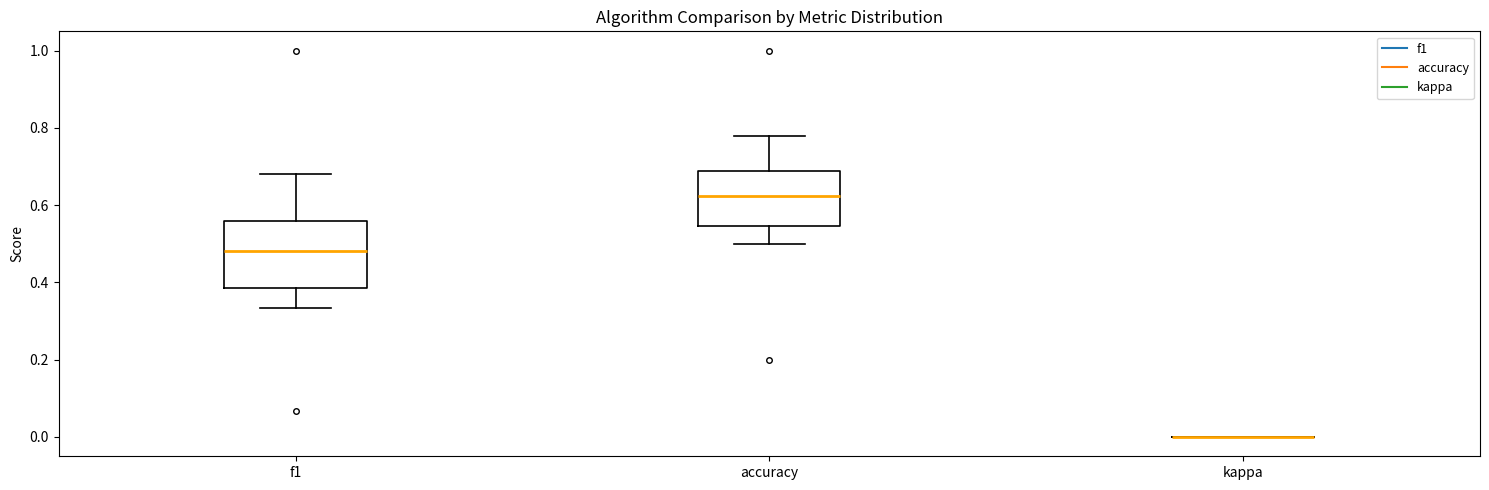

Reading left to right, transcribe this box plot: for each box, give where its median line is, the range the box spans, and where its two whiskers end, as read against the y-axis. The values are not printed on the chart, so give them approximately, as read against the axis.

f1: median 0.48, box 0.38 to 0.56, whiskers 0.34 to 0.68
accuracy: median 0.62, box 0.54 to 0.68, whiskers 0.50 to 0.78
kappa: box collapsed to a line at 0.00, whiskers 0.00 to 0.00